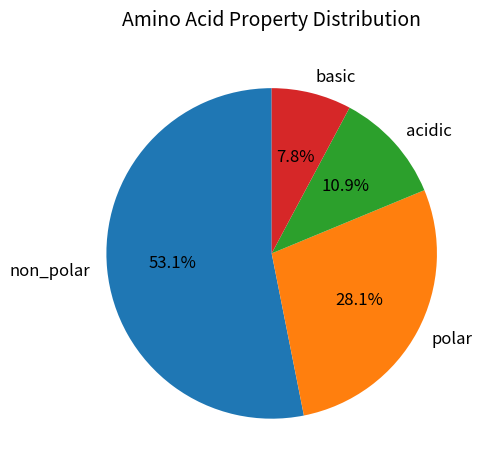

Rank the categories by value from highest to lowest.

non_polar, polar, acidic, basic